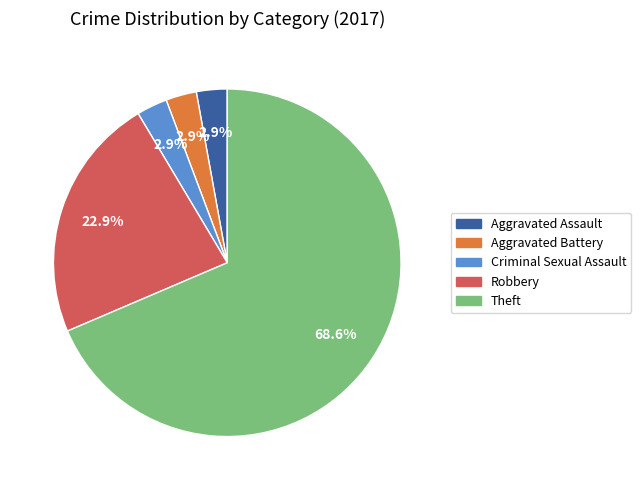

To the nearest percent, what is the difference between the largest and smallest slice percentages?

66%